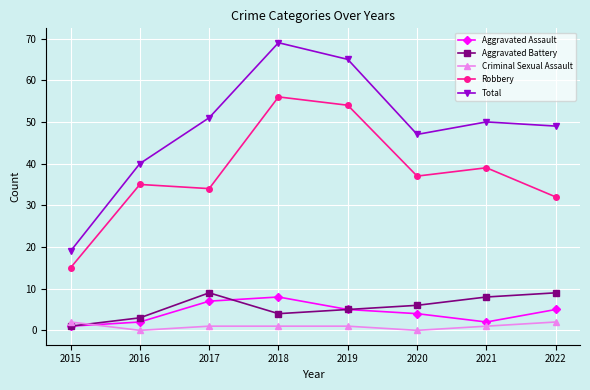

The value of Robbery at 2019 is 54. True or false?

True